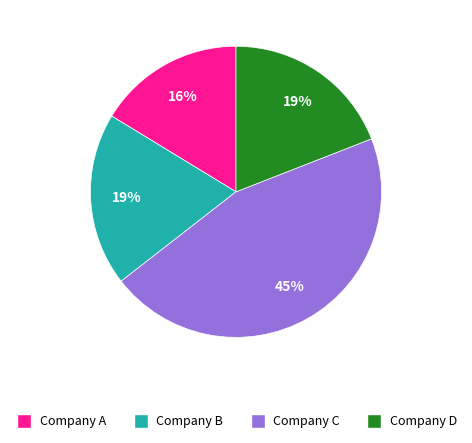

How many slices are in this pie chart?

4